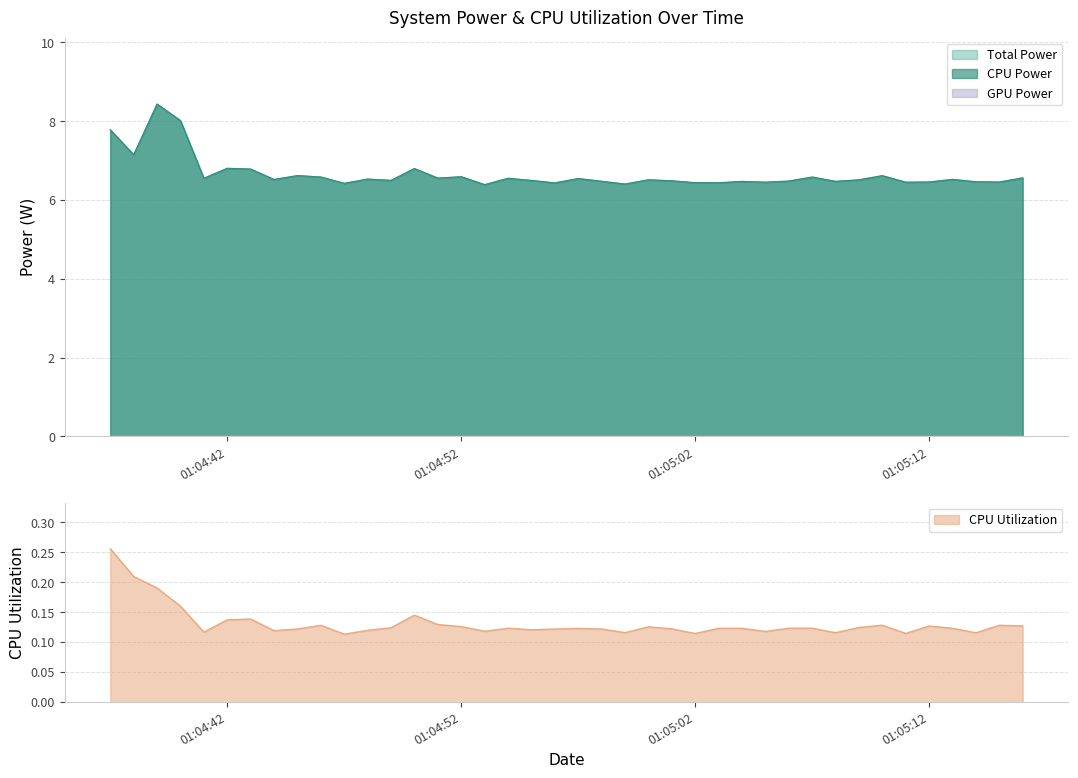

True or false: CPU Utilization and Total Power intersect in this chart.

False